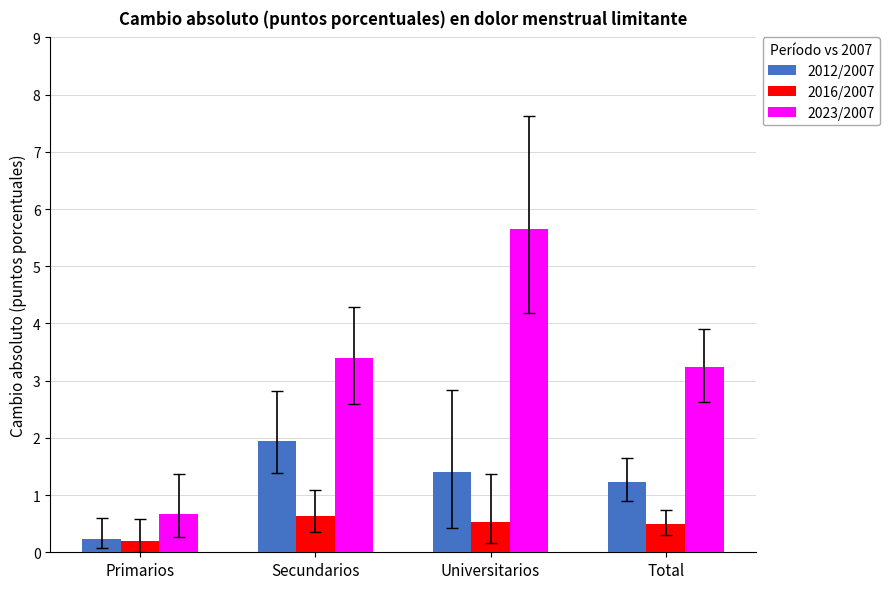

At how many categories does at least one series exceed 5?

1